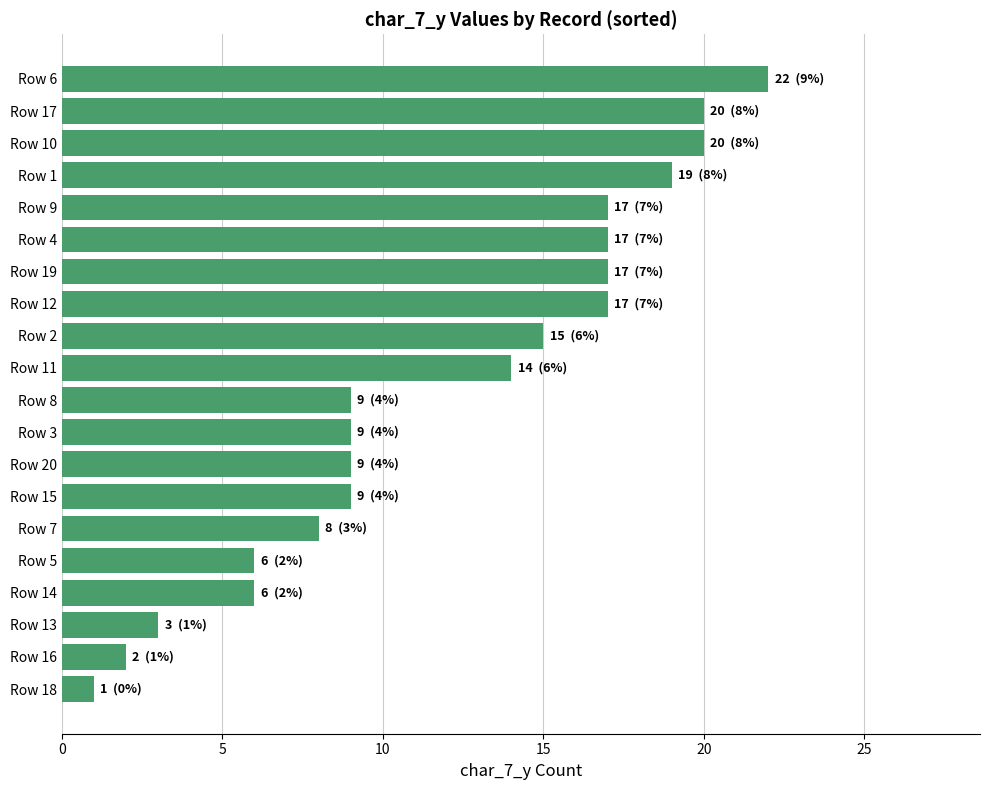

What position from the top is Row 5?

16